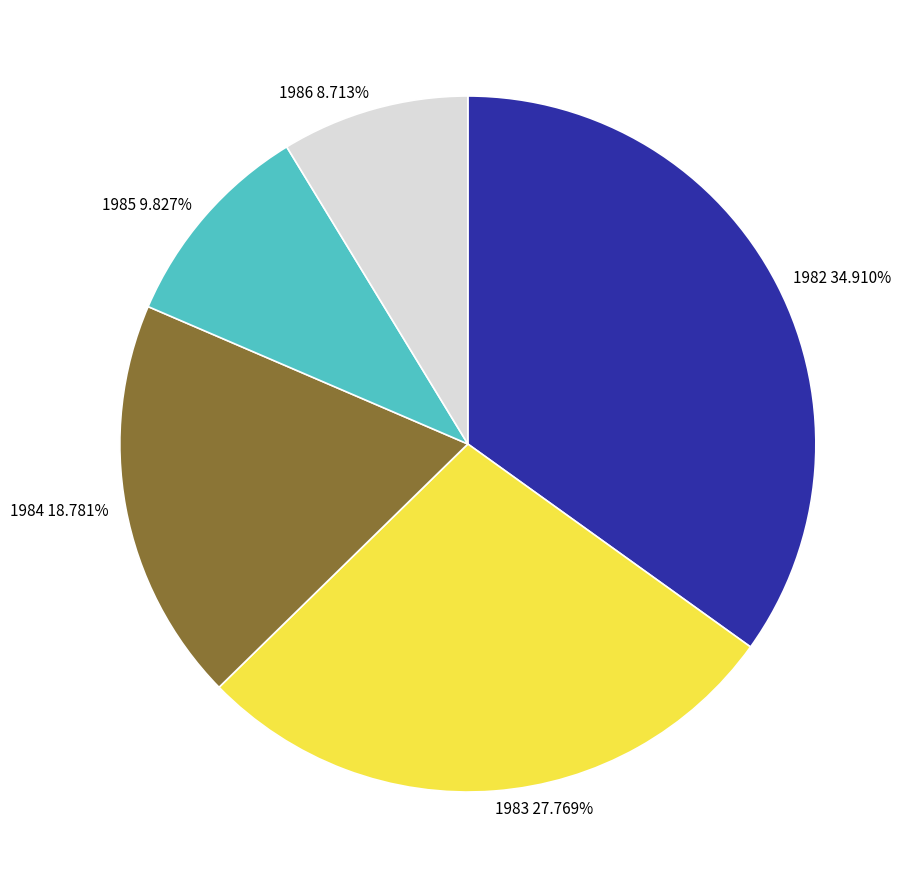

What is the smallest slice in the pie chart?

1986